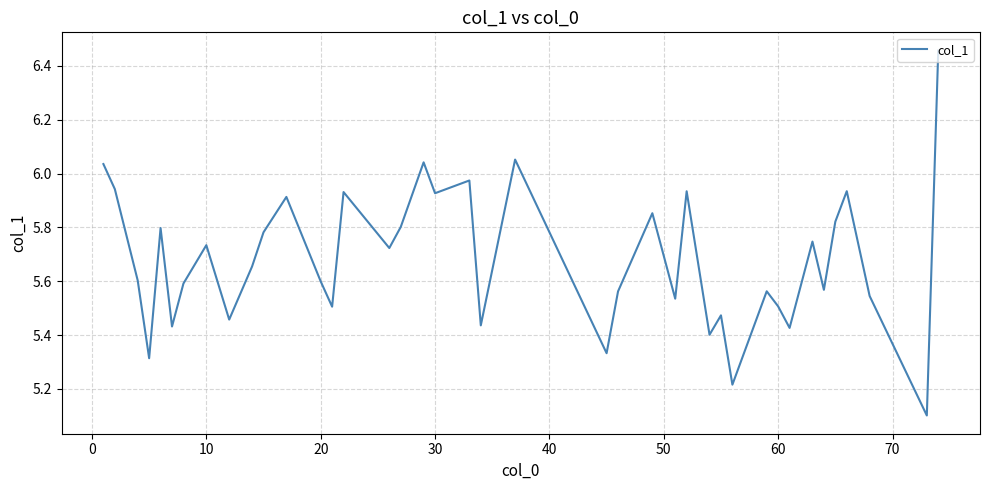

How many lines are shown in the chart?

1